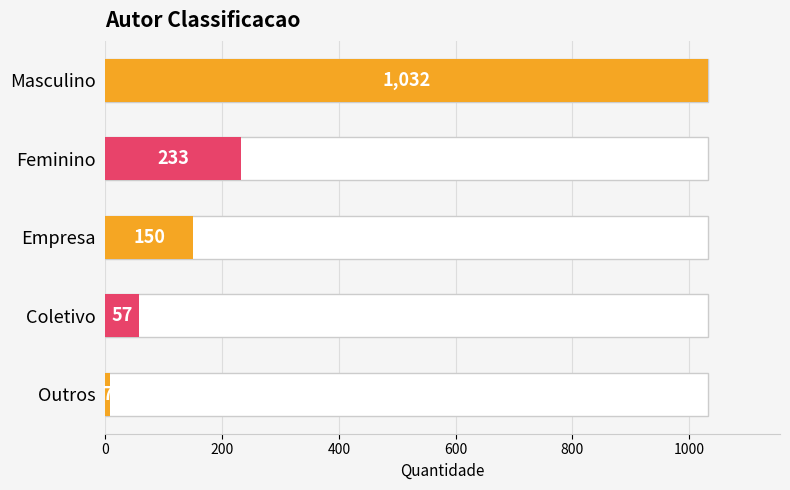

Reading left to right, what are all the values shown in this chart?

1032	233	150	57	7